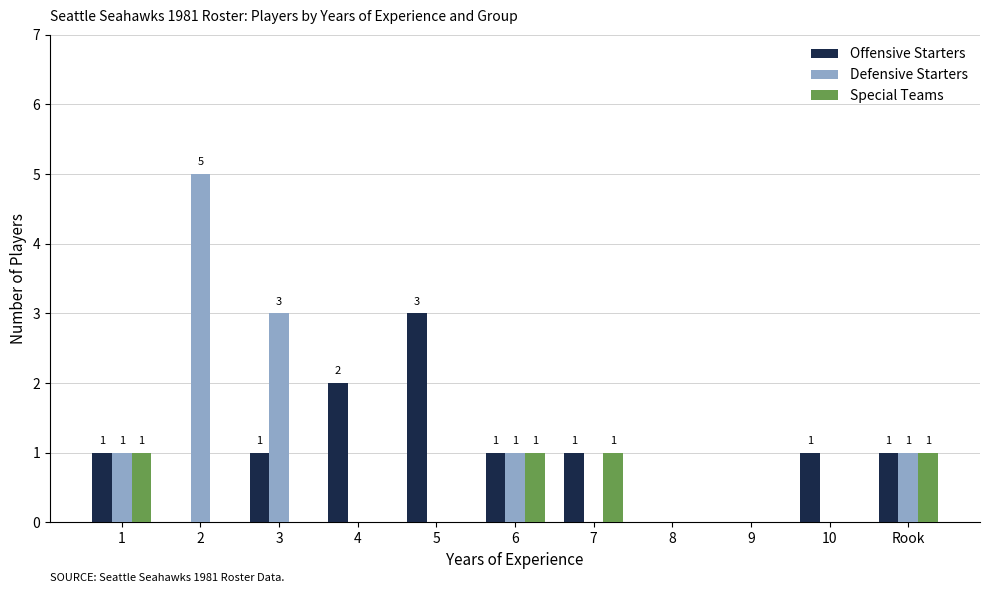

How many groups of bars are there?

11